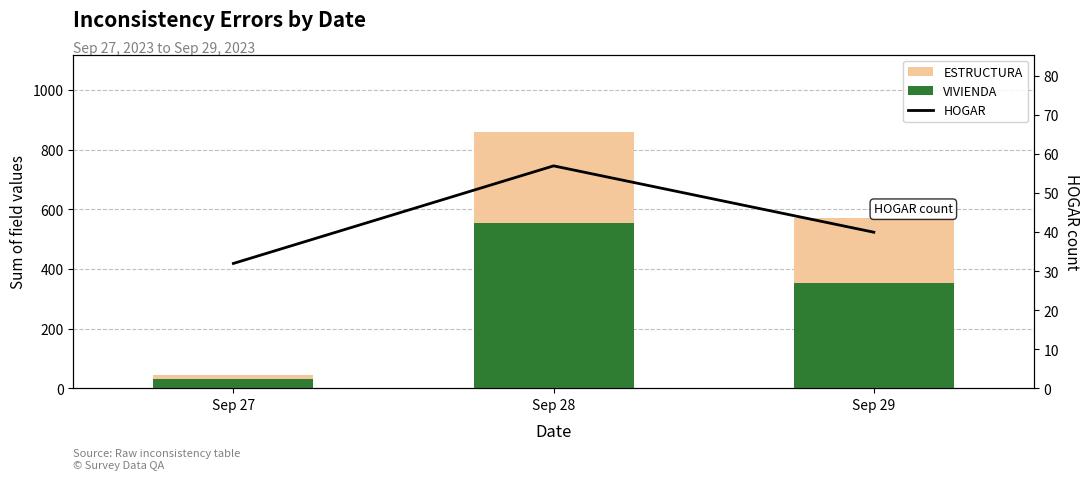

What is the value of the ESTRUCTURA bar at the 3rd from the left?

569